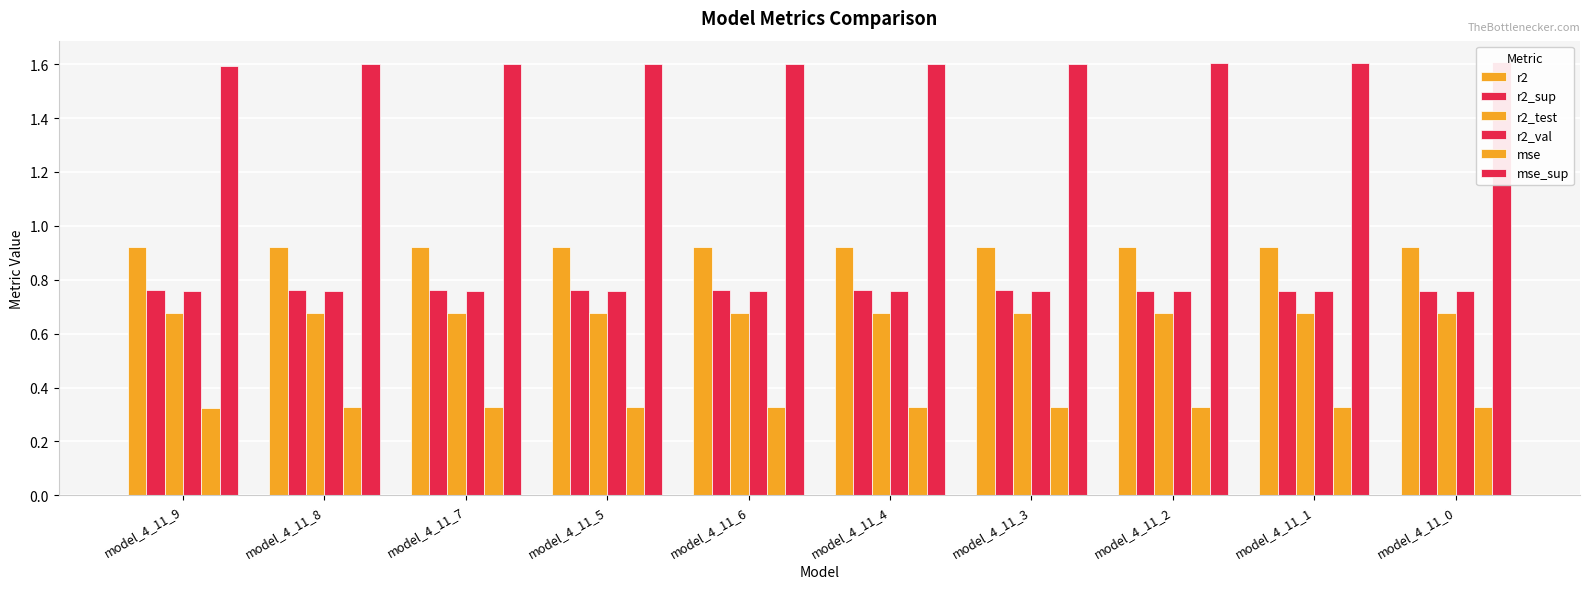

Rank the series by their maximum value, from highest to lowest.

mse_sup, r2, r2_sup, r2_val, r2_test, mse